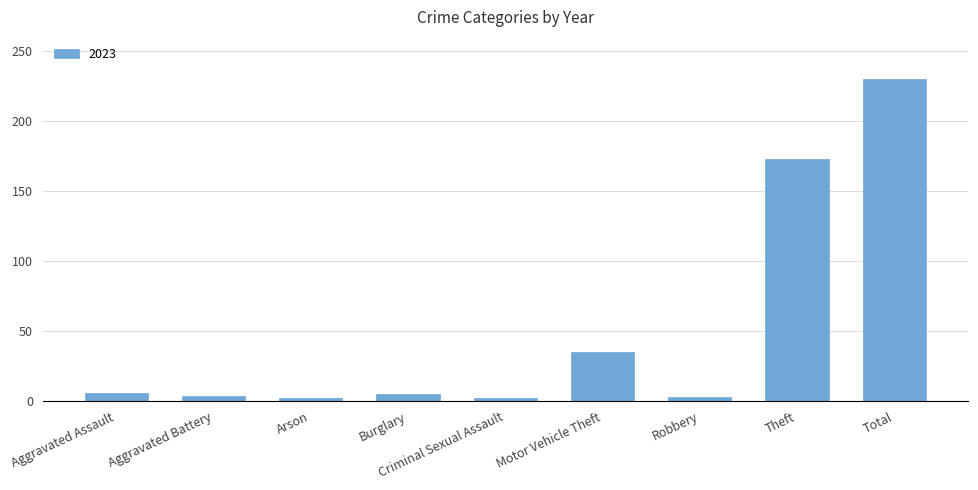

Does the chart contain any negative values?

No